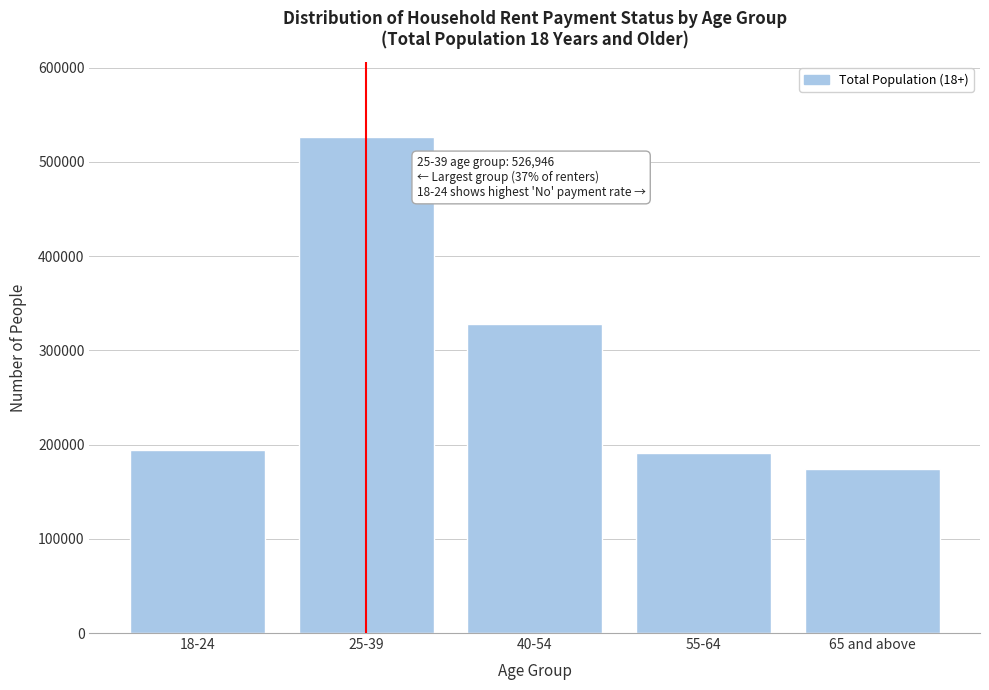

Reading left to right, list all the values displayed in this chart.

194684	526946	328243	191253	174085